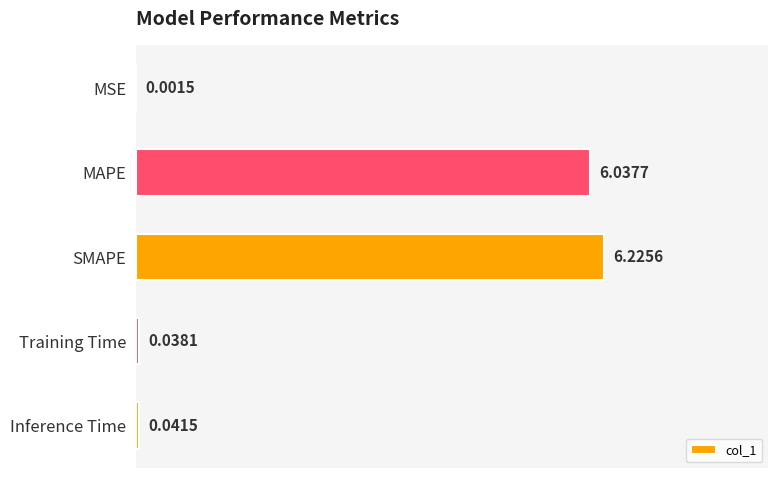

Between Inference Time and MSE, which is larger?

Inference Time